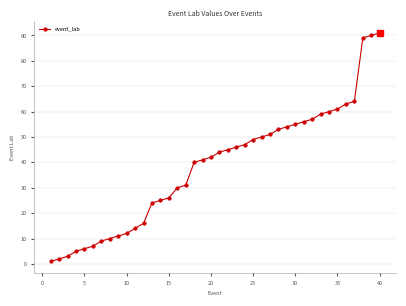

What is the minimum value shown in the chart?

1